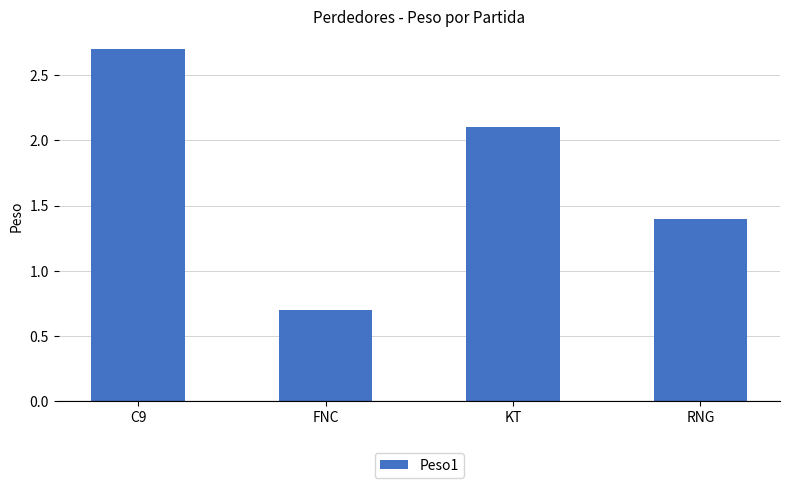

Reading left to right, what are all the values shown in this chart?

C9=2.7	FNC=0.7	KT=2.1	RNG=1.4